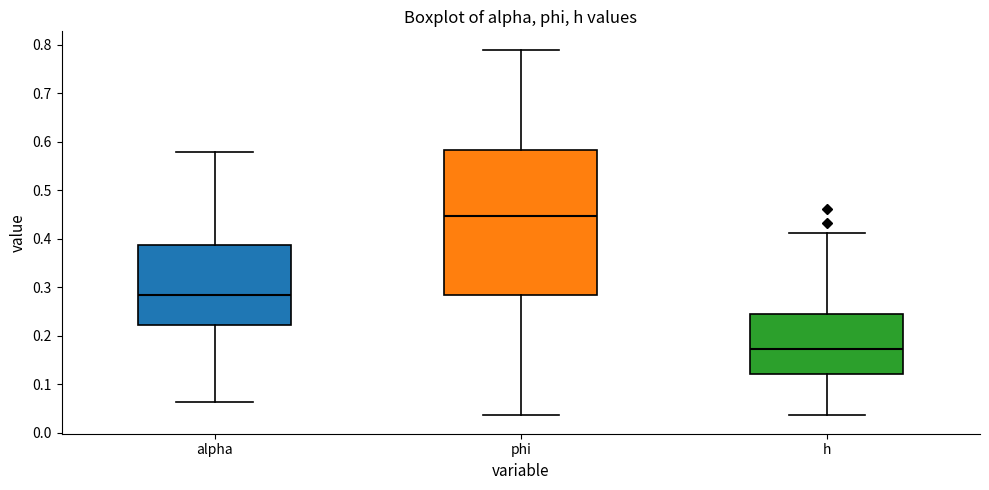

Which box is the tallest, from its lower edge to its upper edge?

phi